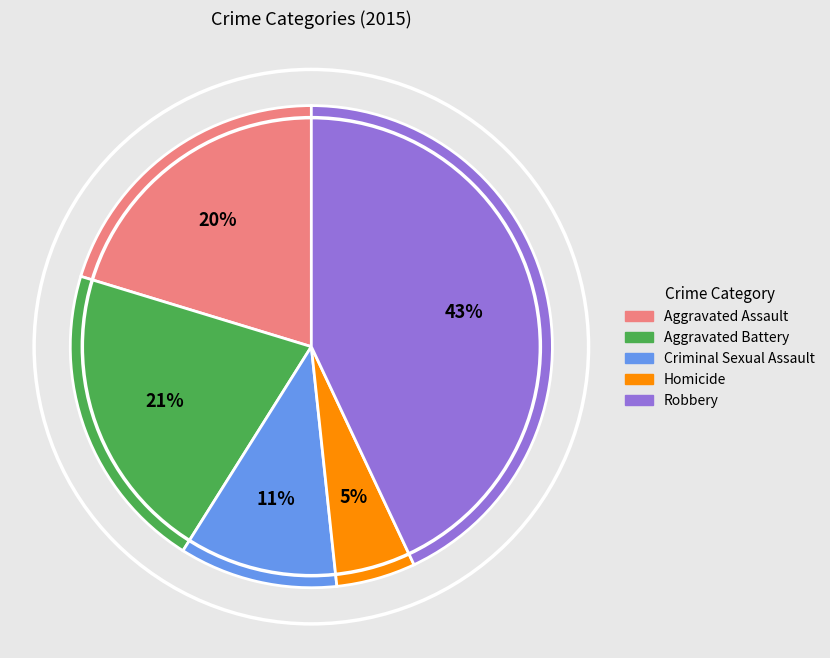

Which has a higher value, Criminal Sexual Assault or Robbery?

Robbery